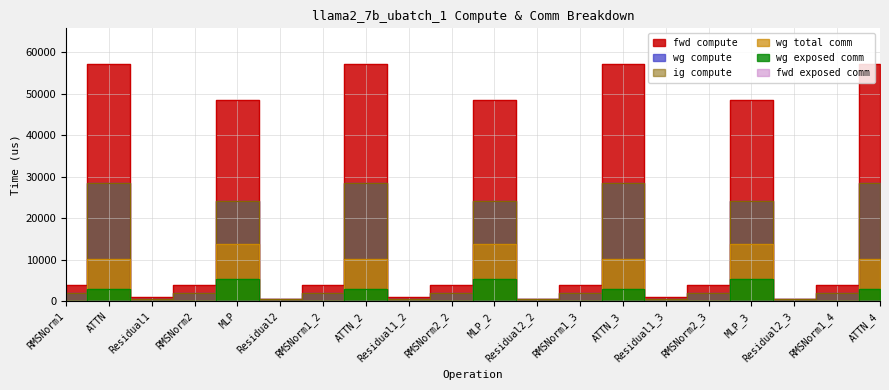

What is the average value of the wg compute series?

10188.2